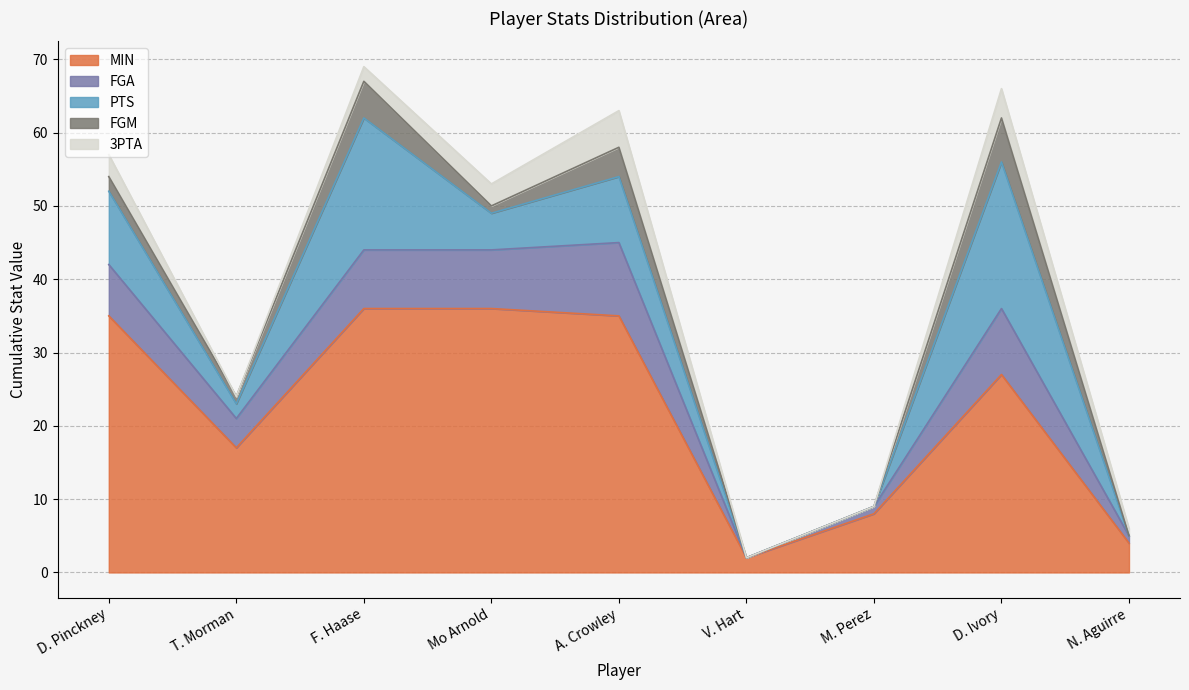

True or false: PTS and MIN cross at least once.

False